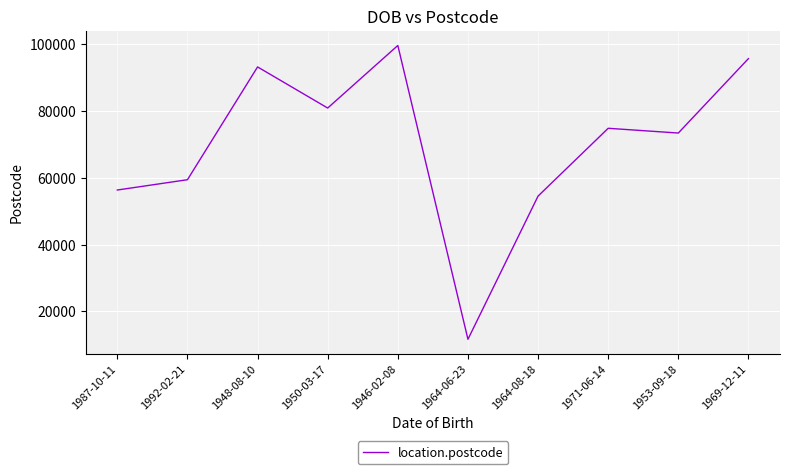

What is the greatest value displayed?

99602